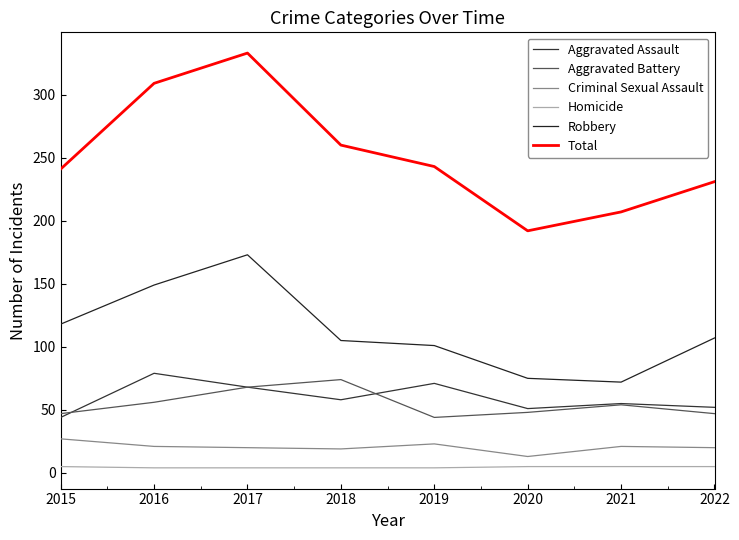

How many lines are shown in the chart?

6